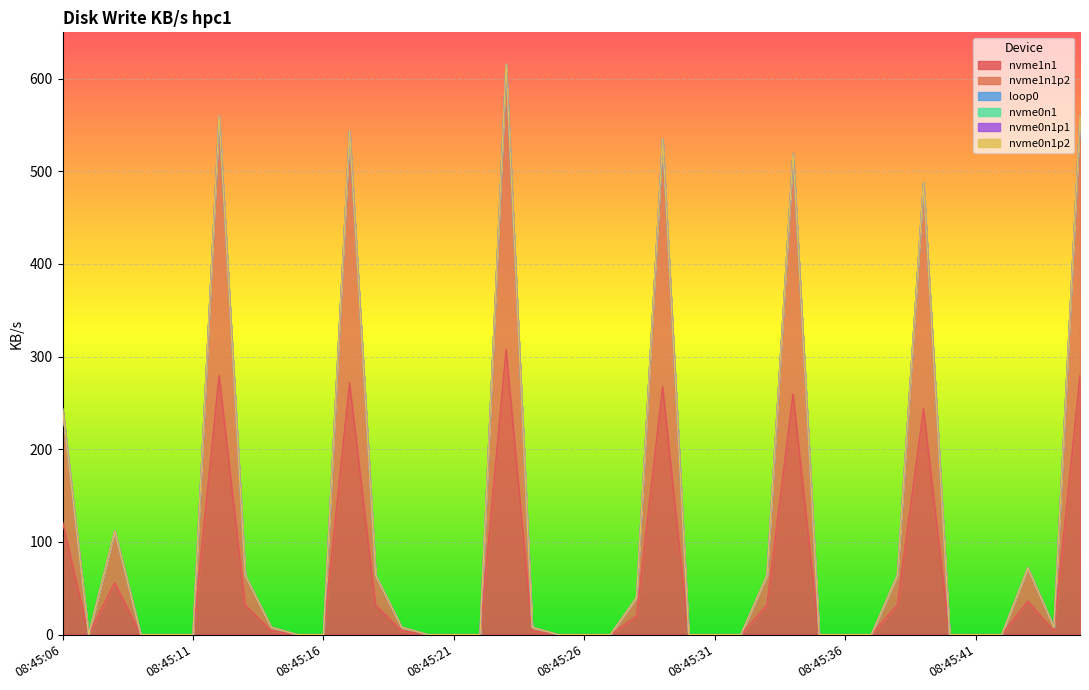

Which series has the widest spread of values?

nvme1n1